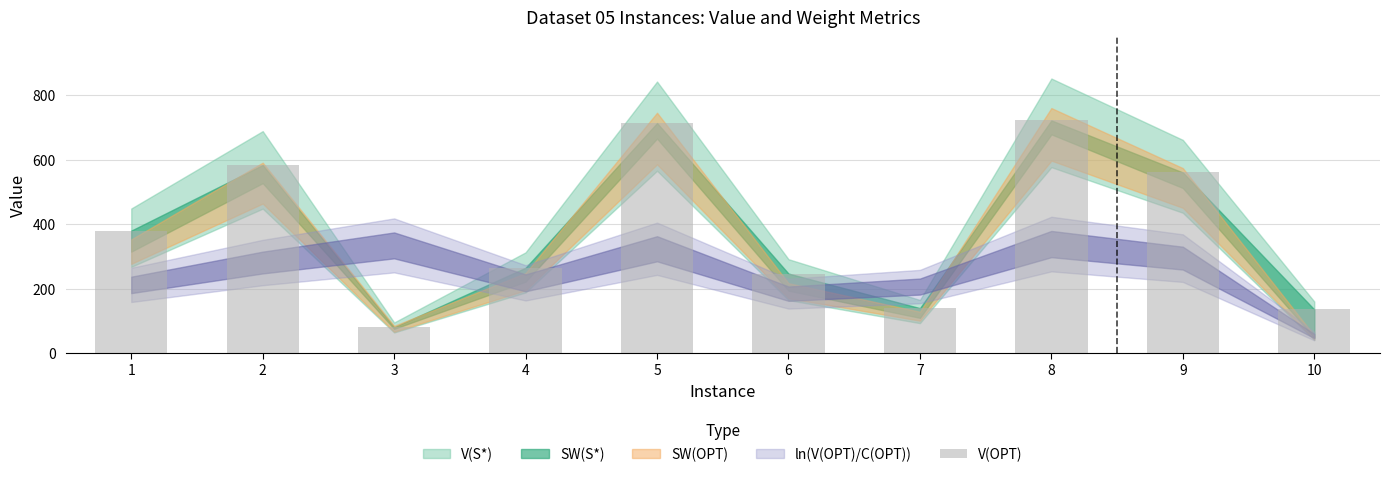

What is the difference between the maximum and minimum values?

640